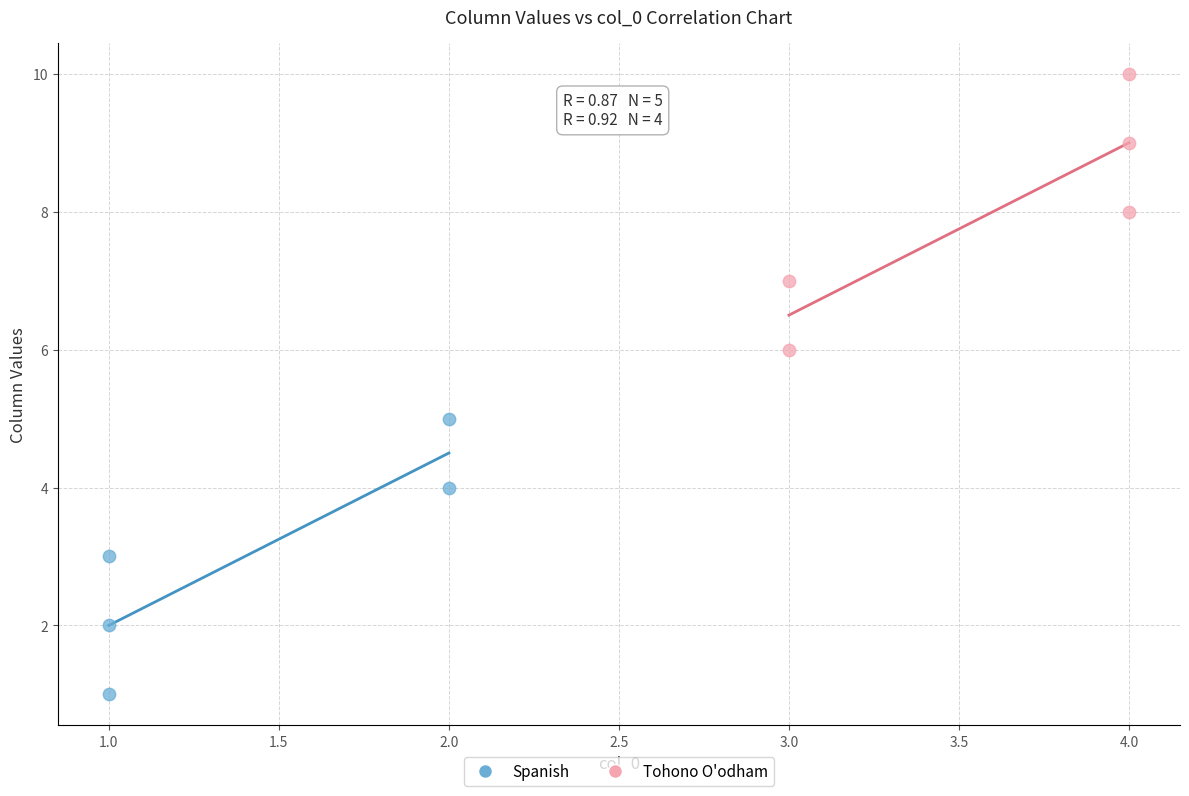

What are all the series names shown in the legend?

Spanish, Tohono O'odham